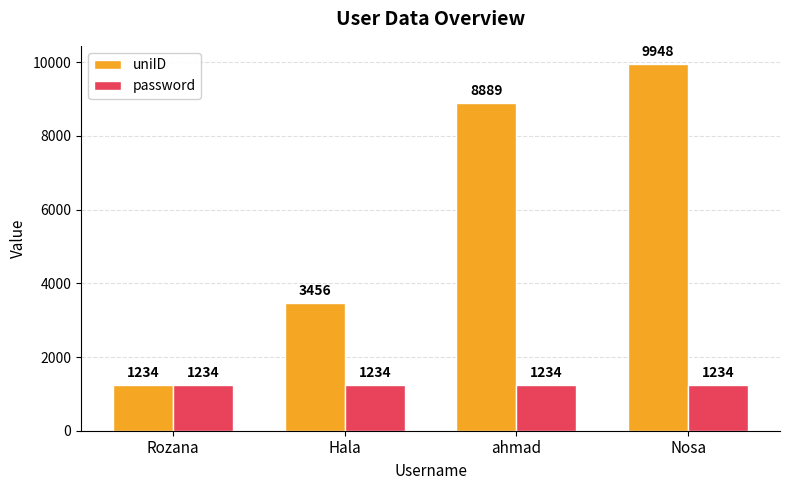

Reading left to right, extract all data points from this chart.

uniID: 1234	3456	8889	9948
password: 1234	1234	1234	1234